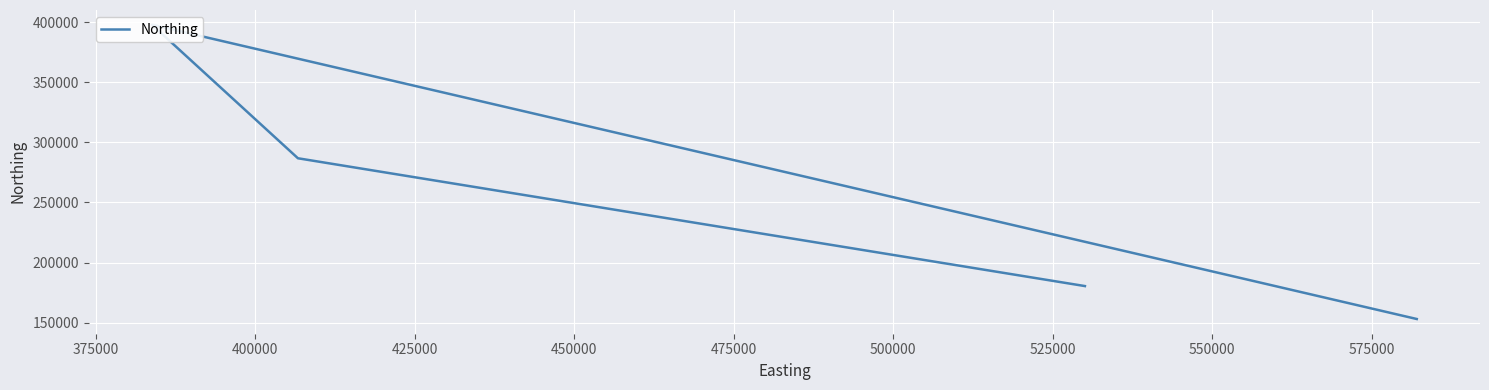

What is the value of the 1st point from the left?

180381